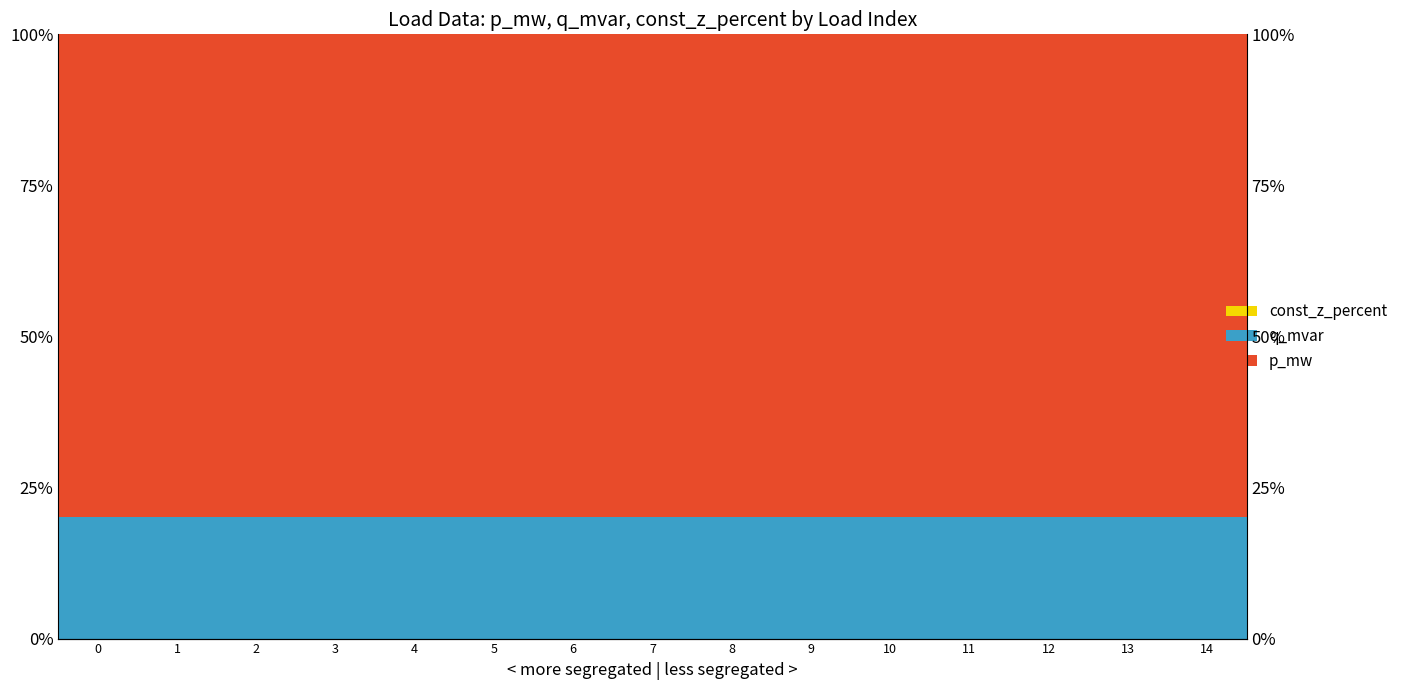

What are all the series names shown in the legend?

const_z_percent, q_mvar, p_mw